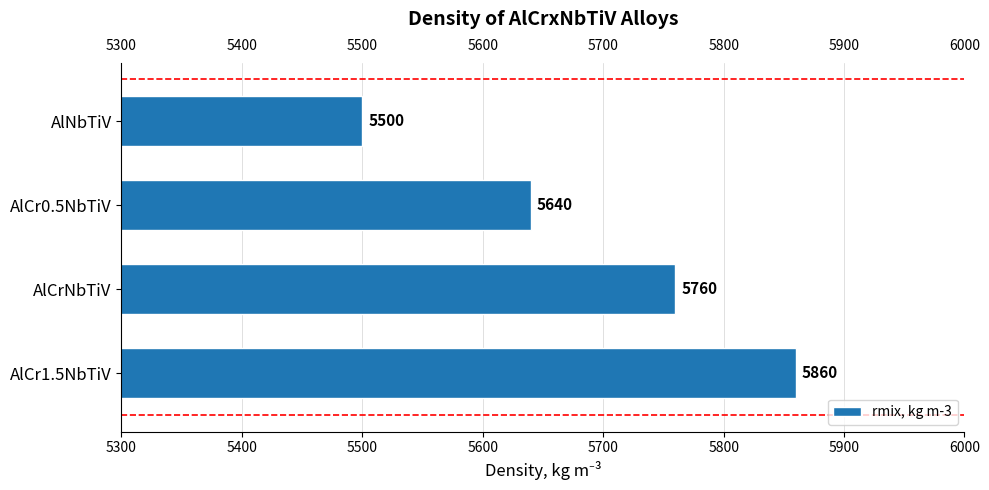

Reading top to bottom, extract all data points from this chart.

5500	5640	5760	5860